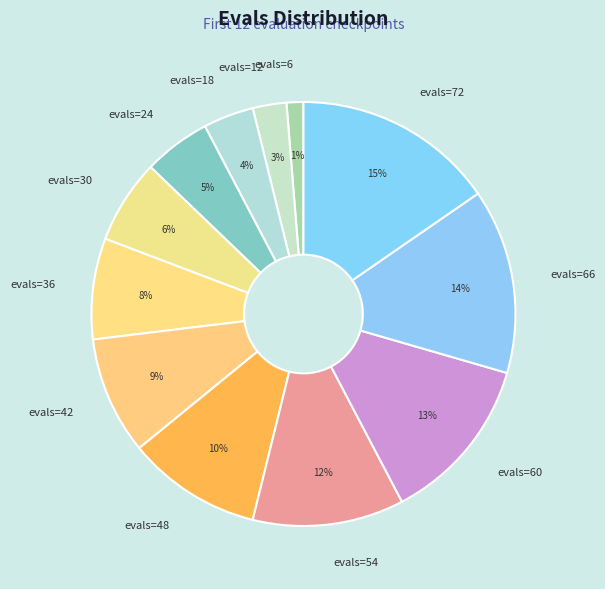

What percentage is the evals=6 slice, to the nearest percent?

1%